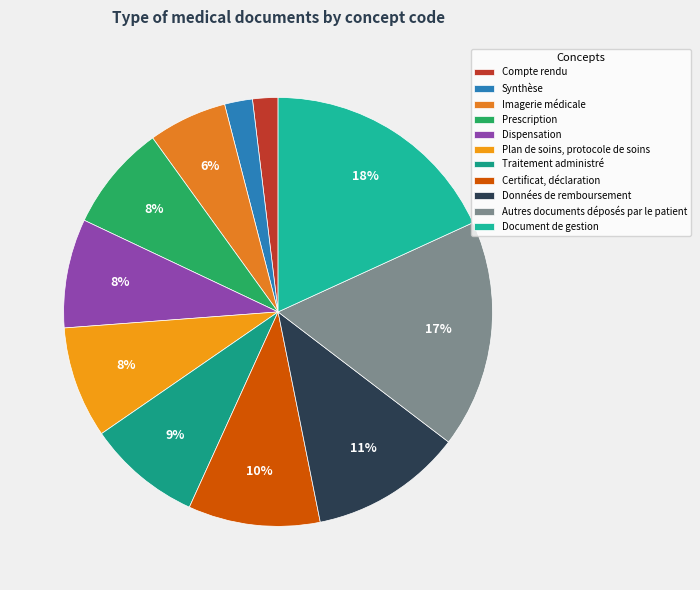

Count the number of slices in the pie.

11